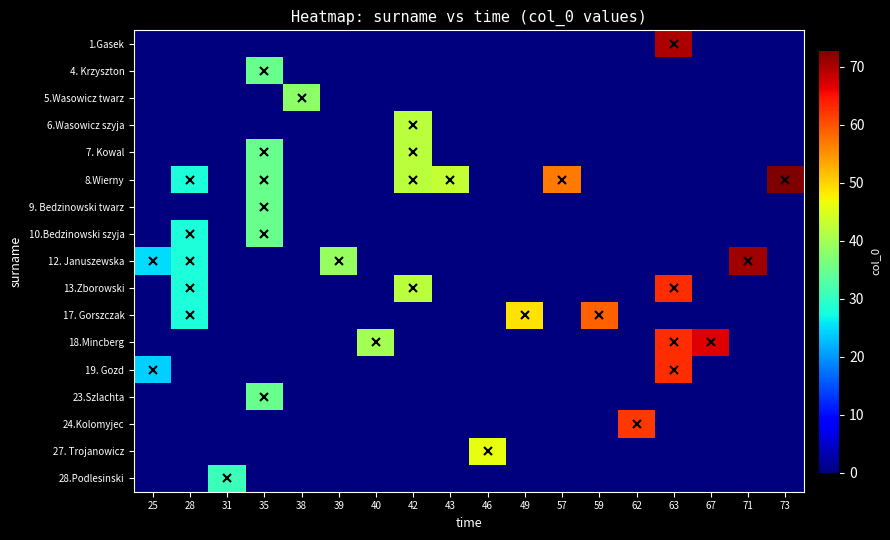

Reading right to left, extract all data points from this chart.

1.Gasek: 73=0	71=0	67=0	63=70	62=0	59=0	57=0	49=0	46=0	43=0	42=0	40=0	39=0	38=0	35=0	31=0	28=0	25=0
4. Krzyszton: 73=0	71=0	67=0	63=0	62=0	59=0	57=0	49=0	46=0	43=0	42=0	40=0	39=0	38=0	35=35	31=0	28=0	25=0
5.Wasowicz twarz: 73=0	71=0	67=0	63=0	62=0	59=0	57=0	49=0	46=0	43=0	42=0	40=0	39=0	38=38	35=0	31=0	28=0	25=0
6.Wasowicz szyja: 73=0	71=0	67=0	63=0	62=0	59=0	57=0	49=0	46=0	43=0	42=42	40=0	39=0	38=0	35=0	31=0	28=0	25=0
7. Kowal: 73=0	71=0	67=0	63=0	62=0	59=0	57=0	49=0	46=0	43=0	42=42	40=0	39=0	38=0	35=35	31=0	28=0	25=0
8.Wierny: 73=73	71=0	67=0	63=0	62=0	59=0	57=57	49=0	46=0	43=43	42=42	40=0	39=0	38=0	35=35	31=0	28=28	25=0
9. Bedzinowski twarz: 73=0	71=0	67=0	63=0	62=0	59=0	57=0	49=0	46=0	43=0	42=0	40=0	39=0	38=0	35=35	31=0	28=0	25=0
10.Bedzinowski szyja: 73=0	71=0	67=0	63=0	62=0	59=0	57=0	49=0	46=0	43=0	42=0	40=0	39=0	38=0	35=35	31=0	28=28	25=0
12. Januszewska: 73=0	71=71	67=0	63=0	62=0	59=0	57=0	49=0	46=0	43=0	42=0	40=0	39=39	38=0	35=0	31=0	28=28	25=25
13.Zborowski: 73=0	71=0	67=0	63=63	62=0	59=0	57=0	49=0	46=0	43=0	42=42	40=0	39=0	38=0	35=0	31=0	28=28	25=0
17. Gorszczak: 73=0	71=0	67=0	63=0	62=0	59=59	57=0	49=49	46=0	43=0	42=0	40=0	39=0	38=0	35=0	31=0	28=28	25=0
18.Mincberg: 73=0	71=0	67=67	63=63	62=0	59=0	57=0	49=0	46=0	43=0	42=0	40=40	39=0	38=0	35=0	31=0	28=0	25=0
19. Gozd: 73=0	71=0	67=0	63=63	62=0	59=0	57=0	49=0	46=0	43=0	42=0	40=0	39=0	38=0	35=0	31=0	28=0	25=24
23.Szlachta: 73=0	71=0	67=0	63=0	62=0	59=0	57=0	49=0	46=0	43=0	42=0	40=0	39=0	38=0	35=35	31=0	28=0	25=0
24.Kolomyjec: 73=0	71=0	67=0	63=0	62=62	59=0	57=0	49=0	46=0	43=0	42=0	40=0	39=0	38=0	35=0	31=0	28=0	25=0
27. Trojanowicz: 73=0	71=0	67=0	63=0	62=0	59=0	57=0	49=0	46=46	43=0	42=0	40=0	39=0	38=0	35=0	31=0	28=0	25=0
28.Podlesinski: 73=0	71=0	67=0	63=0	62=0	59=0	57=0	49=0	46=0	43=0	42=0	40=0	39=0	38=0	35=0	31=31	28=0	25=0